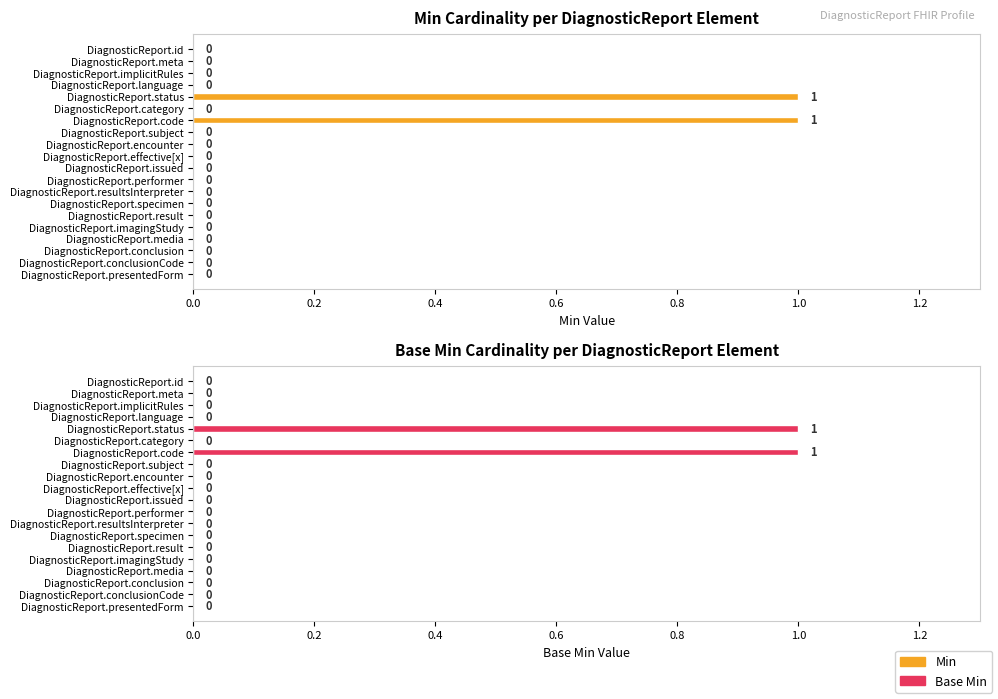

What is the difference between the maximum and second lowest values in the Min series?

1